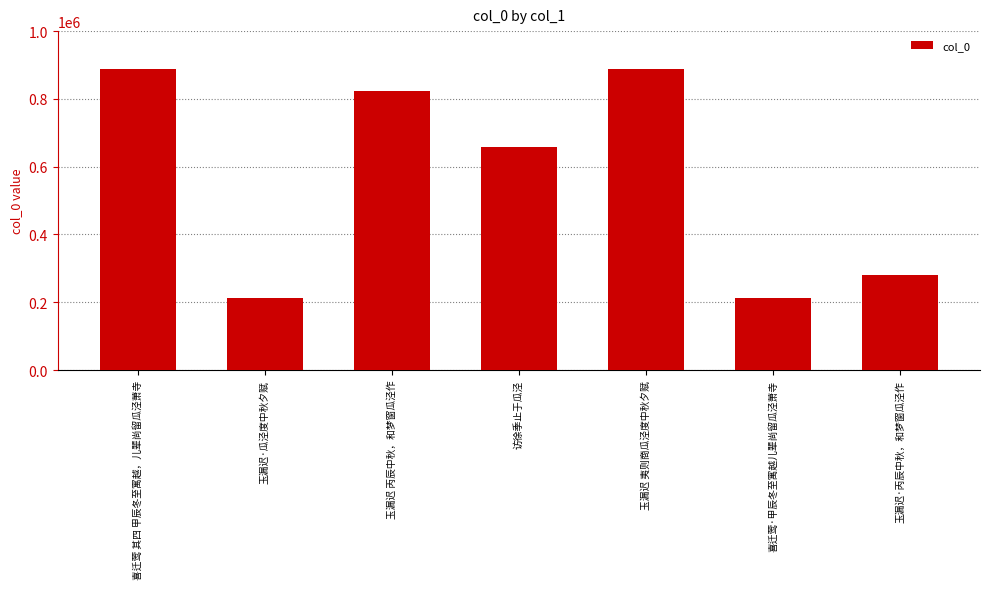

What is the value of the 4th bar from the left?

658877